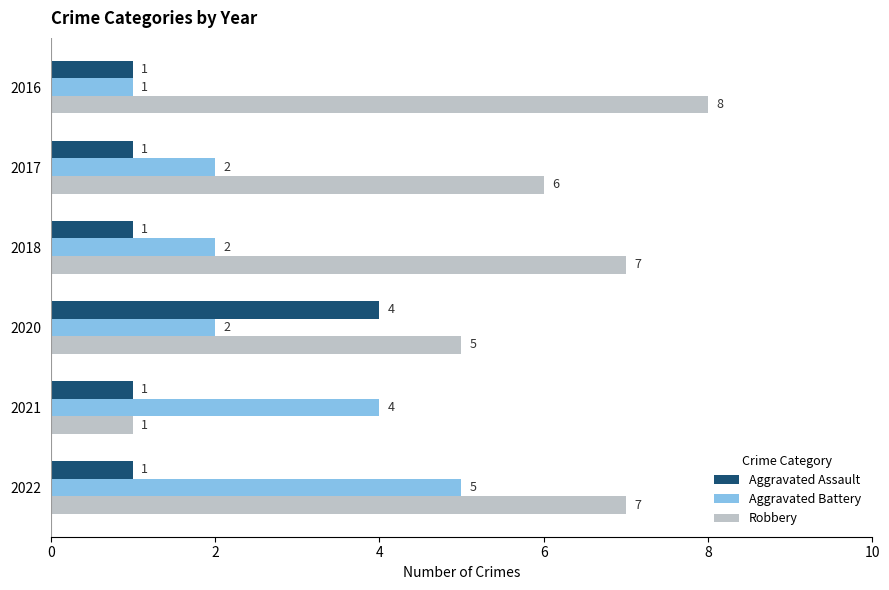

What is the sum of all Robbery values?

34